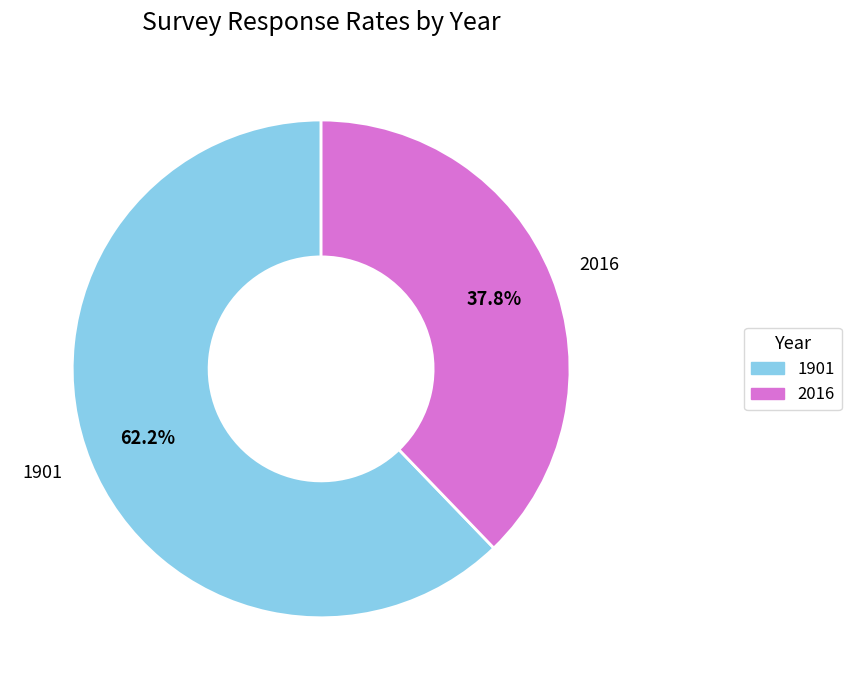

How many slices are in this pie chart?

2